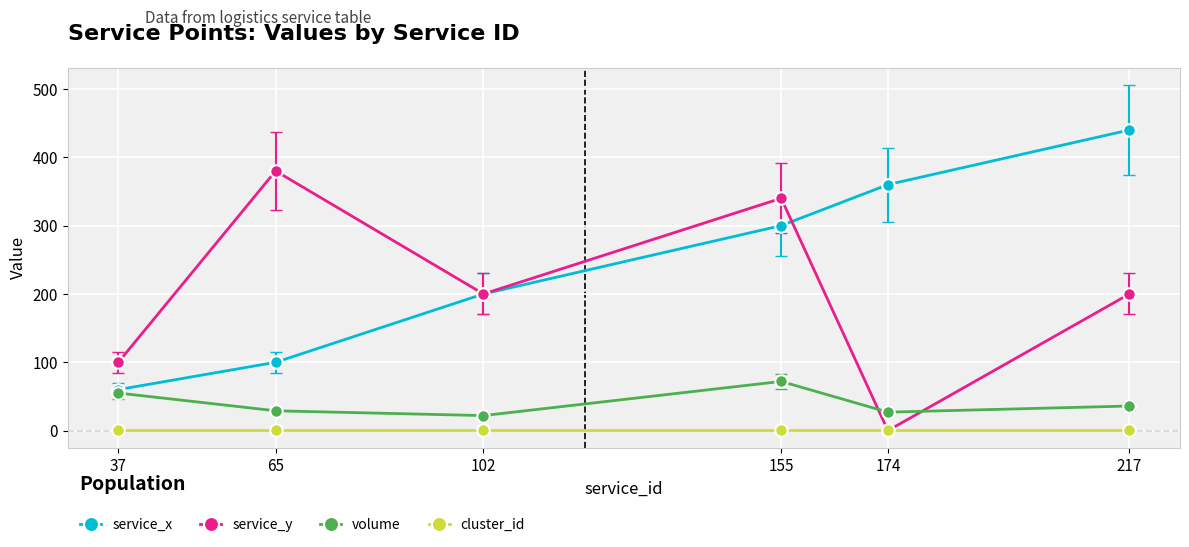

How many lines are shown in the chart?

4